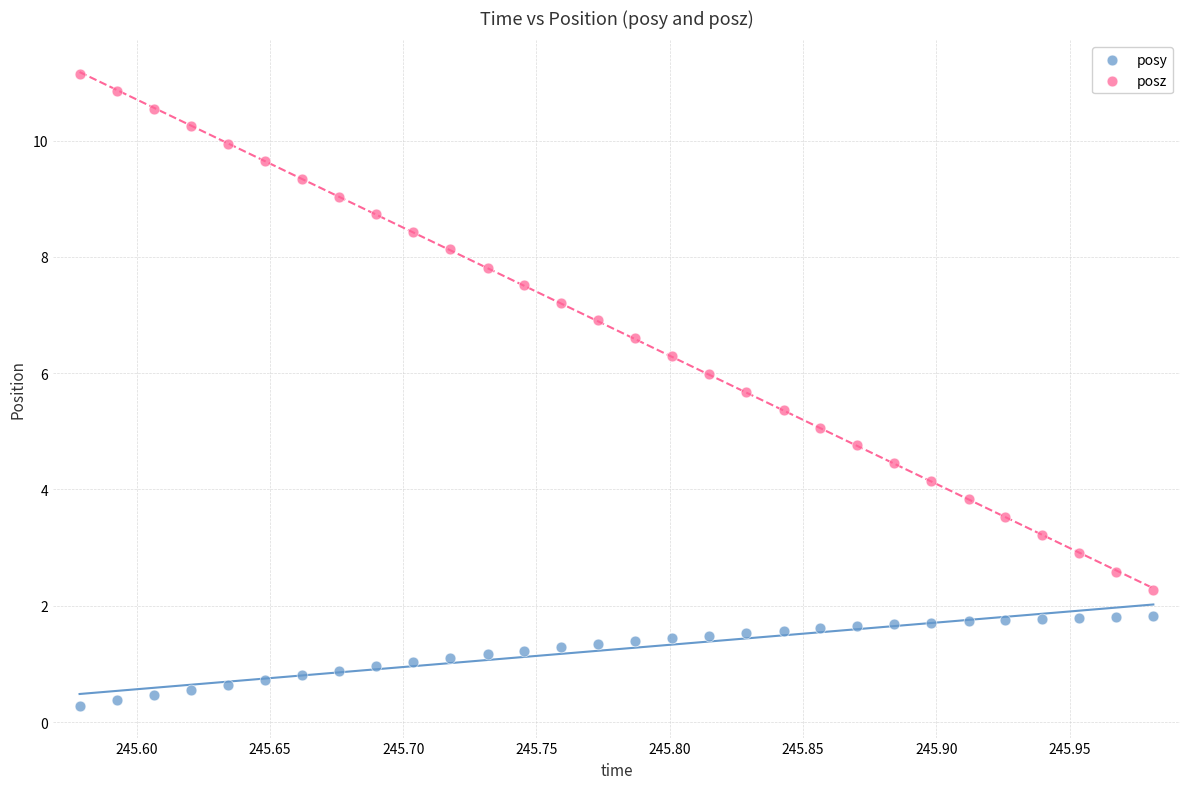

What are all the series names shown in the legend?

posy, posz